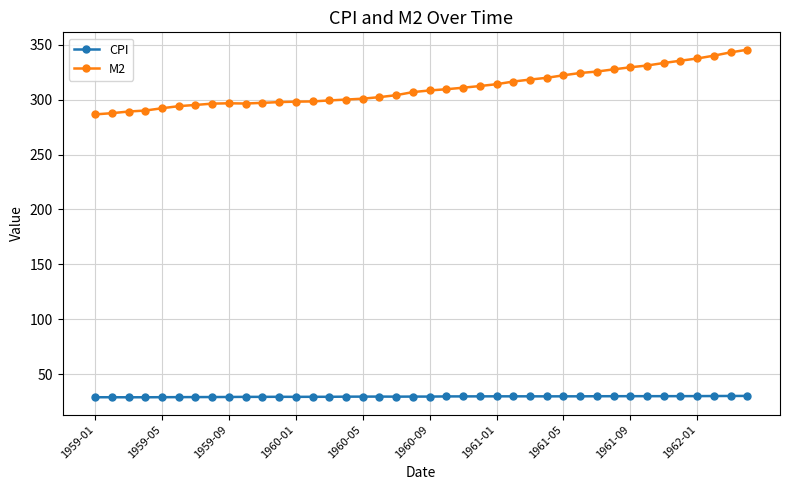

Rank the series by their average value, from highest to lowest.

M2, CPI